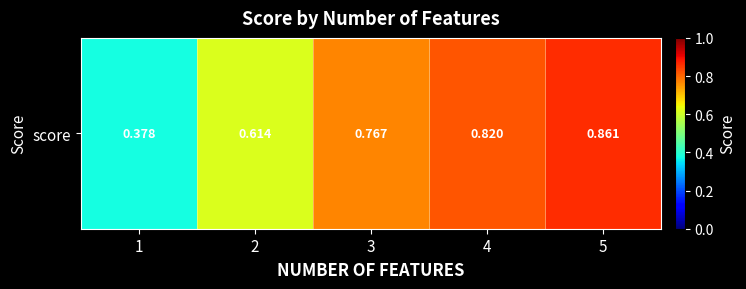

List the labels in order of value, smallest first.

1, 2, 3, 4, 5